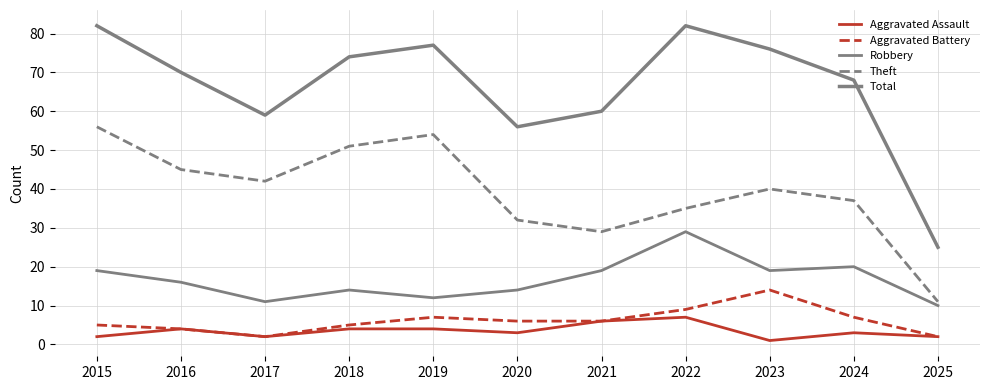

Does the chart display data point markers on the line(s)?

No